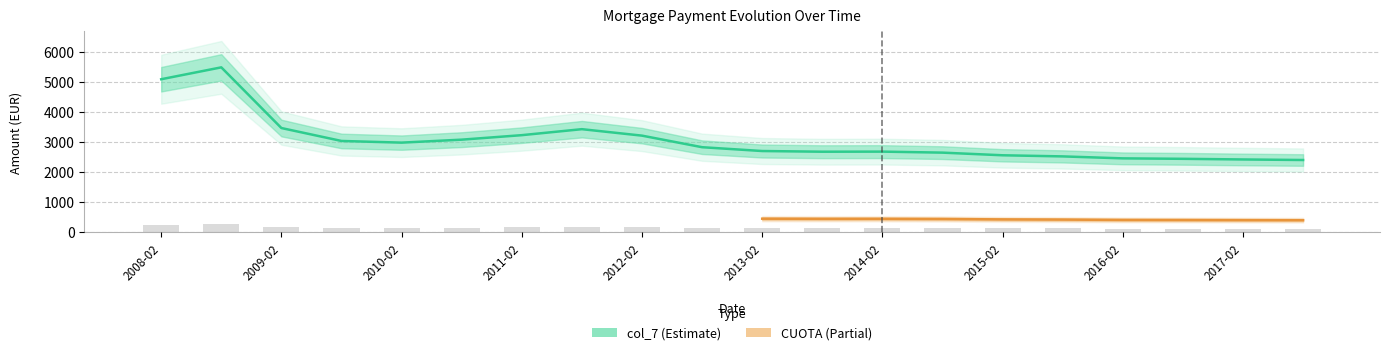

What is the label of the 13th bar from the right?

2011-08-01